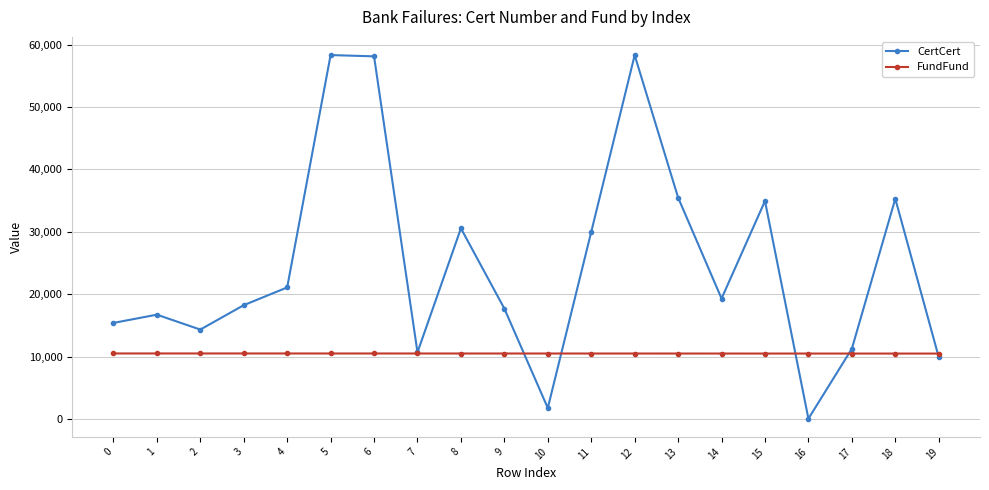

List the series in order of their overall mean, lowest first.

FundFund, CertCert